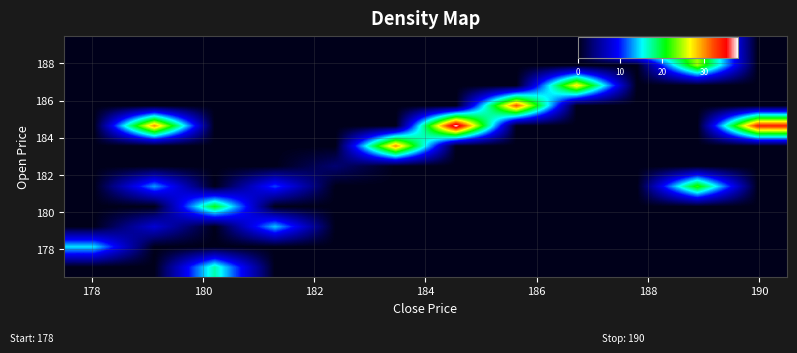

How many distinct data groups are displayed?

12